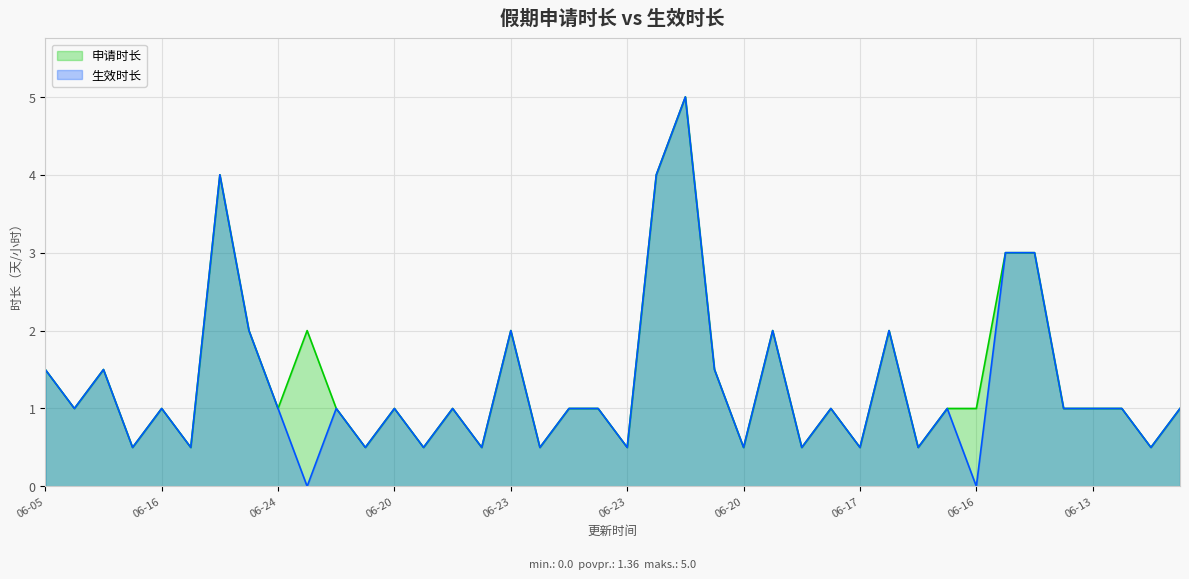

How many lines are shown in the chart?

2